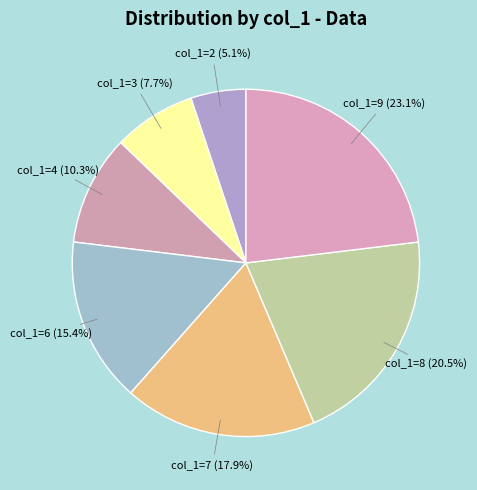

Is the sum of col_1=2 (5.1%) and col_1=7 (17.9%) greater than half?

No